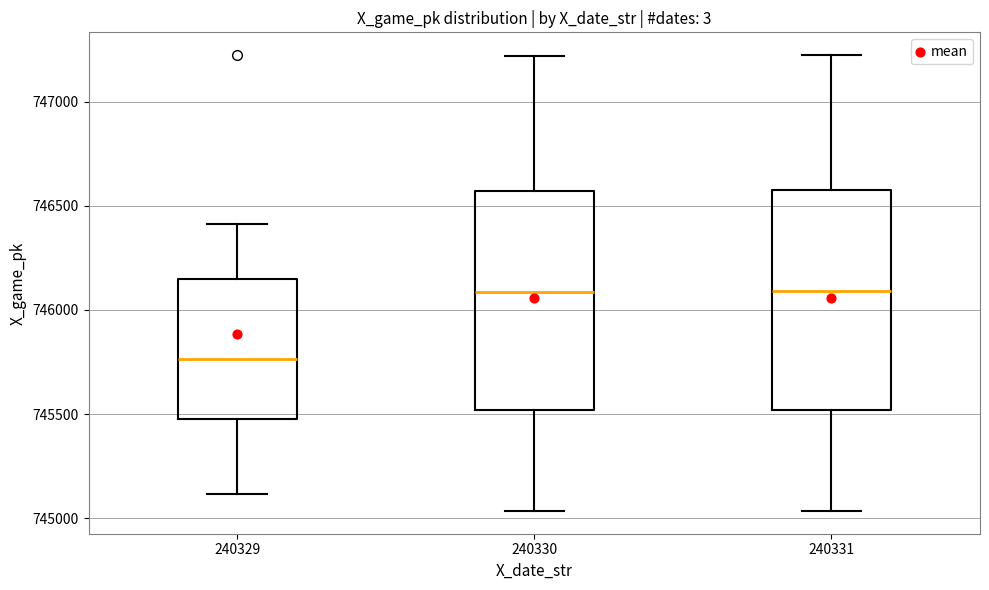

Reading left to right, read every box against the y-axis: the position of its median line, the range the box covers, and the ends of its whiskers. The values are not printed on the chart, so give them approximately, as read against the axis.

240329: median 745750, box 745500 to 746150, whiskers 745100 to 746400
240330: median 746100, box 745500 to 746550, whiskers 745050 to 747200
240331: median 746100, box 745500 to 746600, whiskers 745050 to 747200